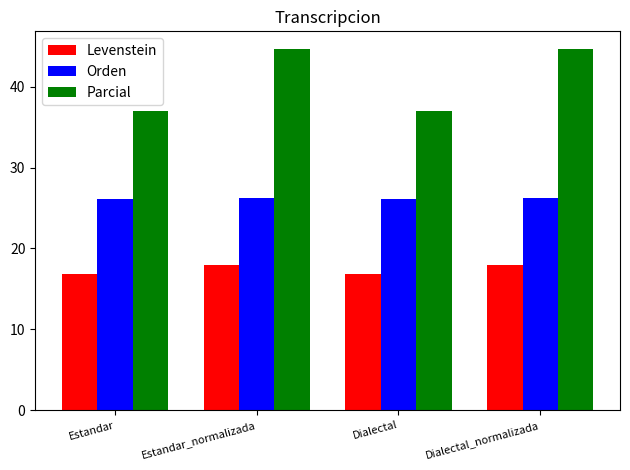

Is it true that Parcial equals 62.6 at Estandar_normalizada?

False